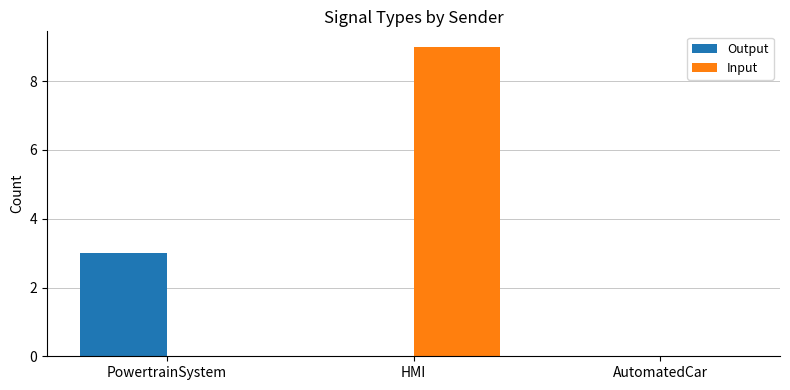

The value of Output at PowertrainSystem is 1. True or false?

False